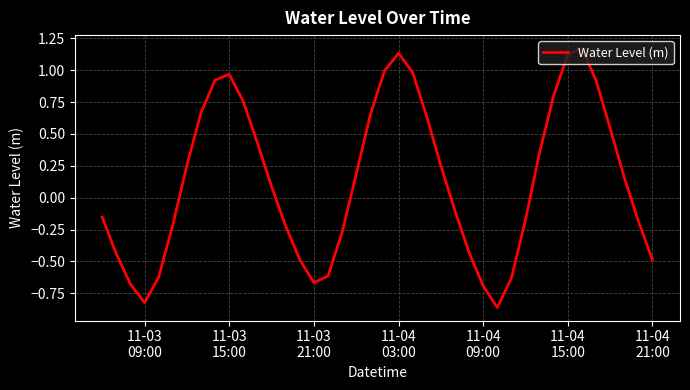

Does the chart display data point markers on the line(s)?

No